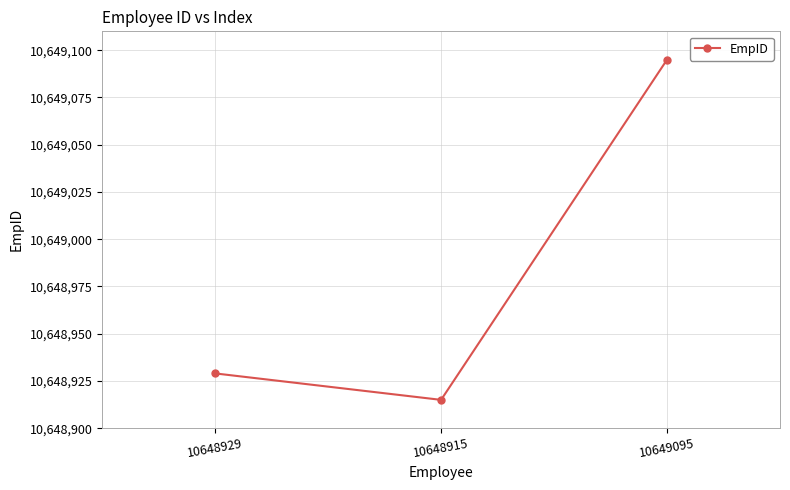

Approximately how many times larger is the value at 10648915 compared to 10648929?

1.0